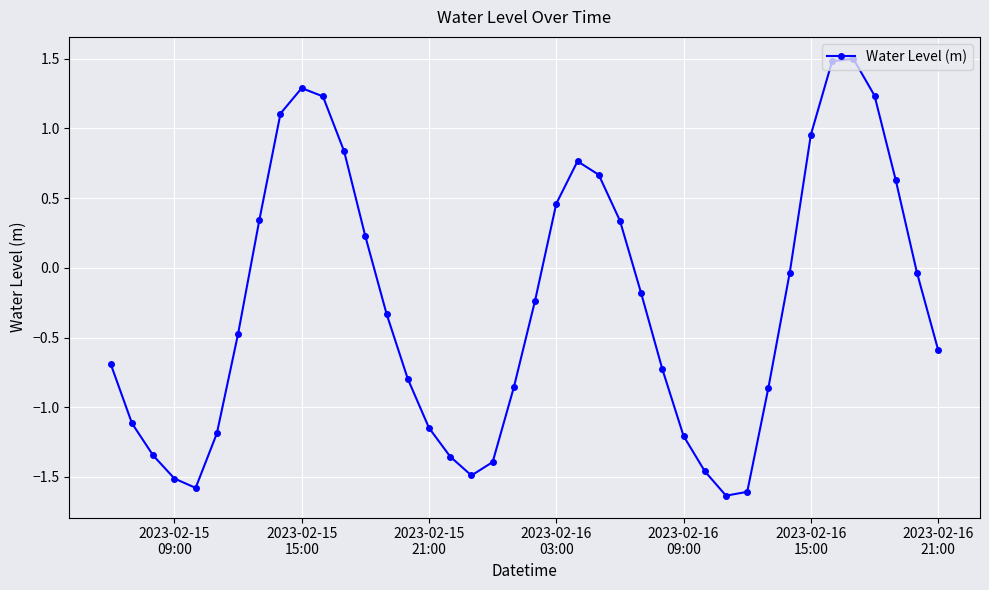

What is the difference between the maximum and minimum values?

3.1